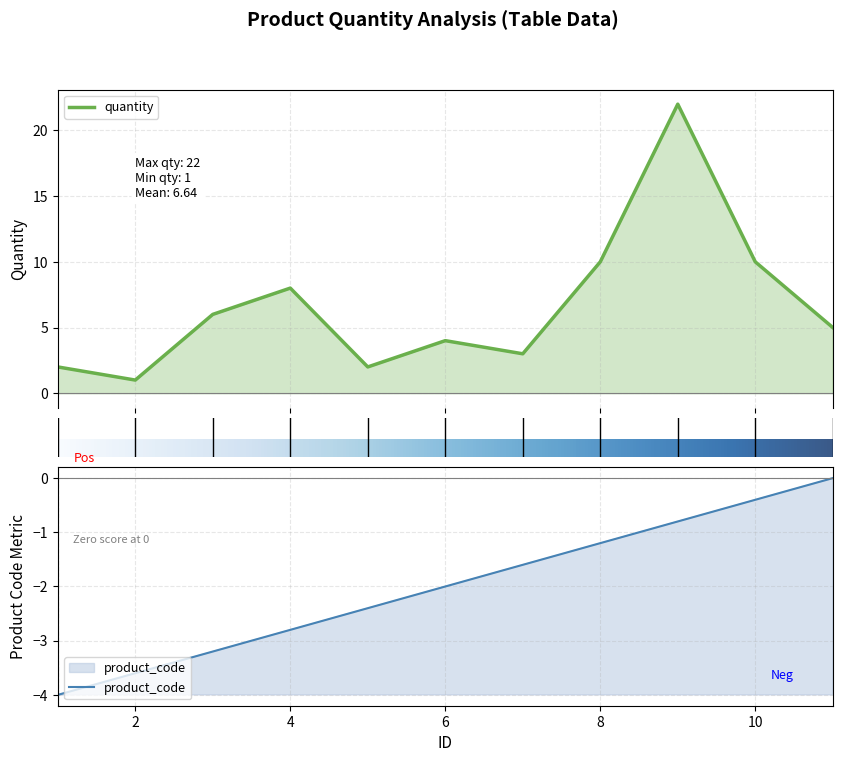

True or false: the data shows 2 at 11.

False